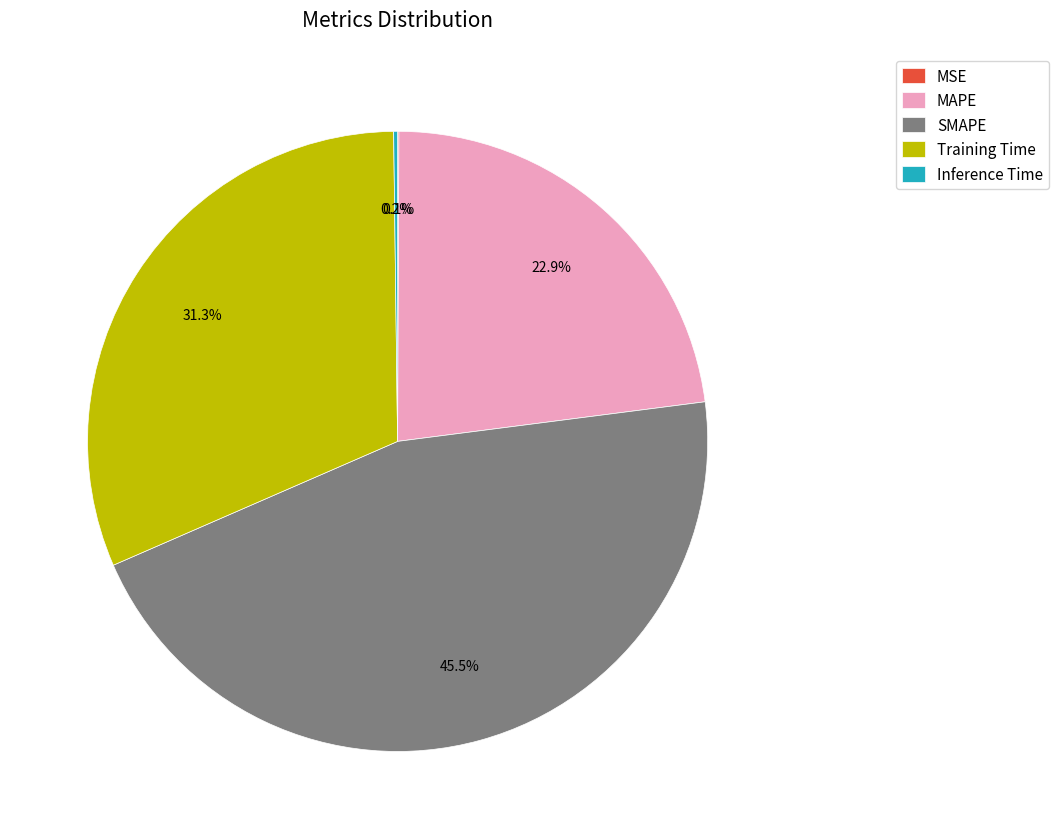

Combined, what portion of the pie is Training Time and MAPE?

54.2%